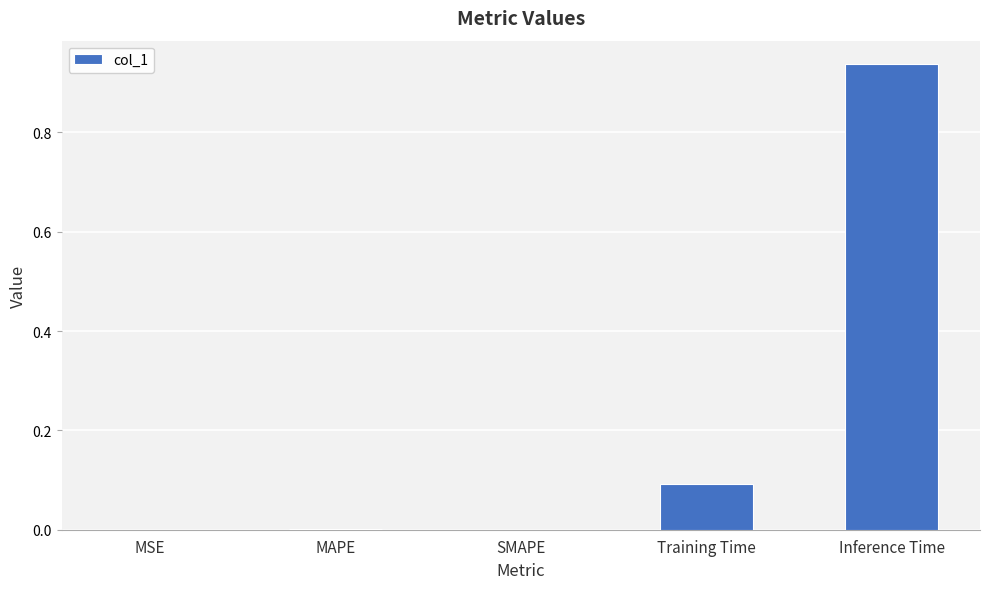

Which category has the highest value across all series?

Inference Time